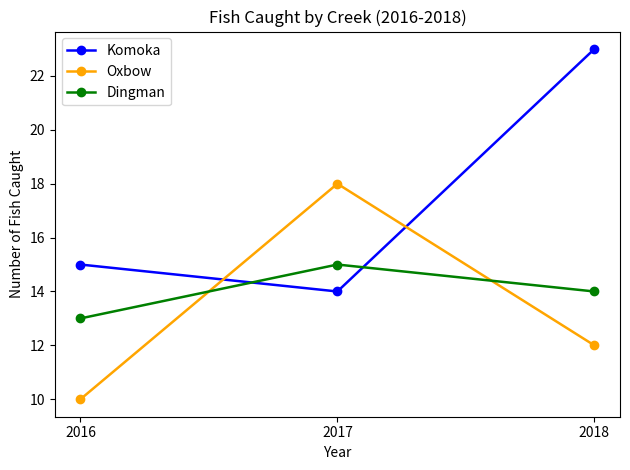

Count the Oxbow values in the range 10 to 18.

3